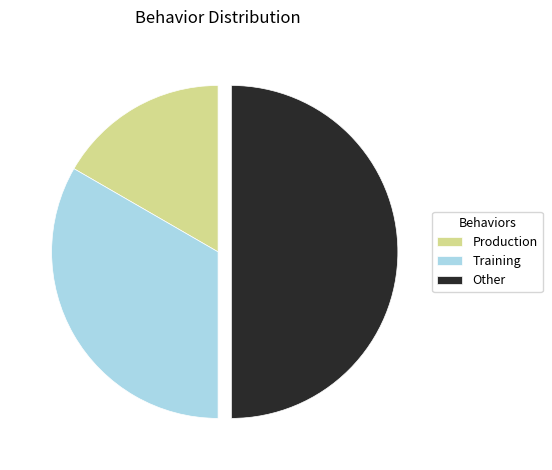

How many segments does this pie chart have?

3